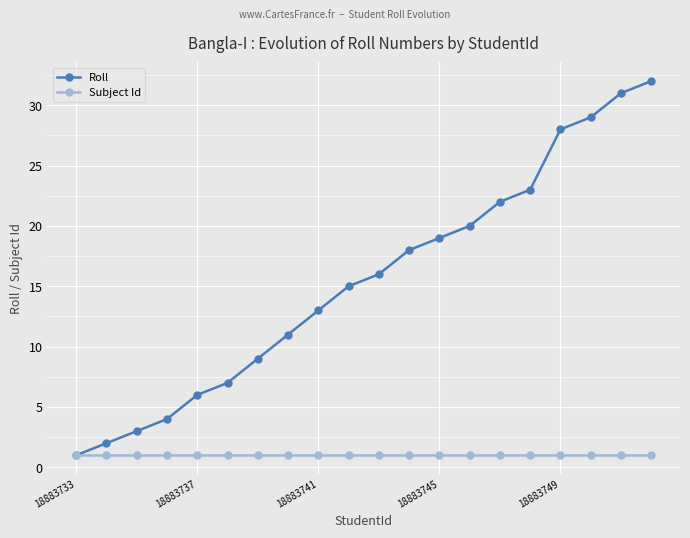

What is the value of the Subject Id point at the 10th from the left?

1